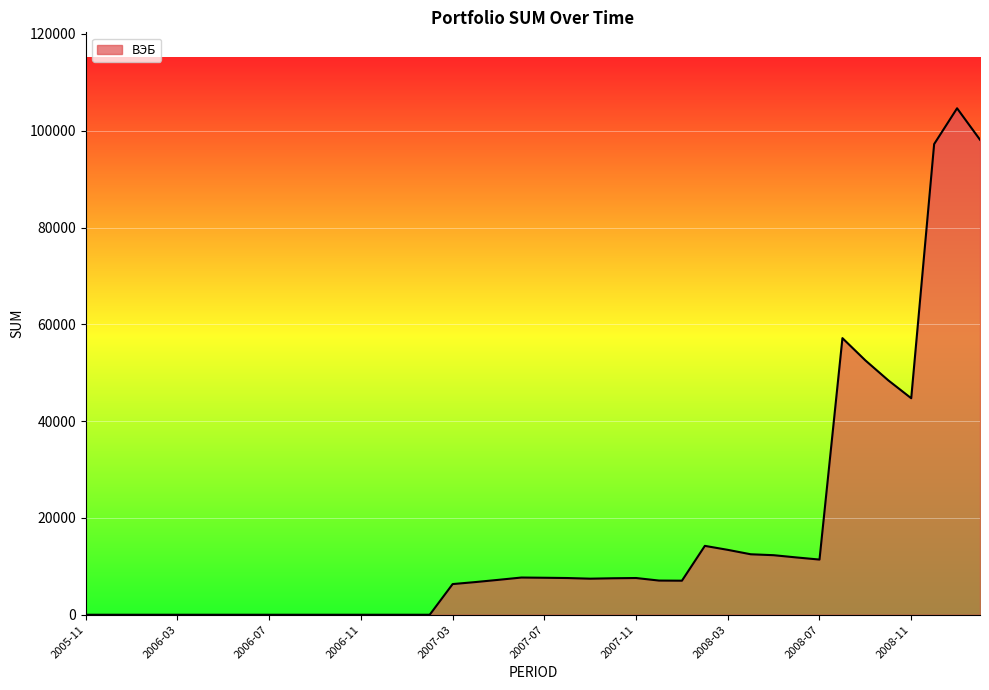

What is the average value?

16461.0